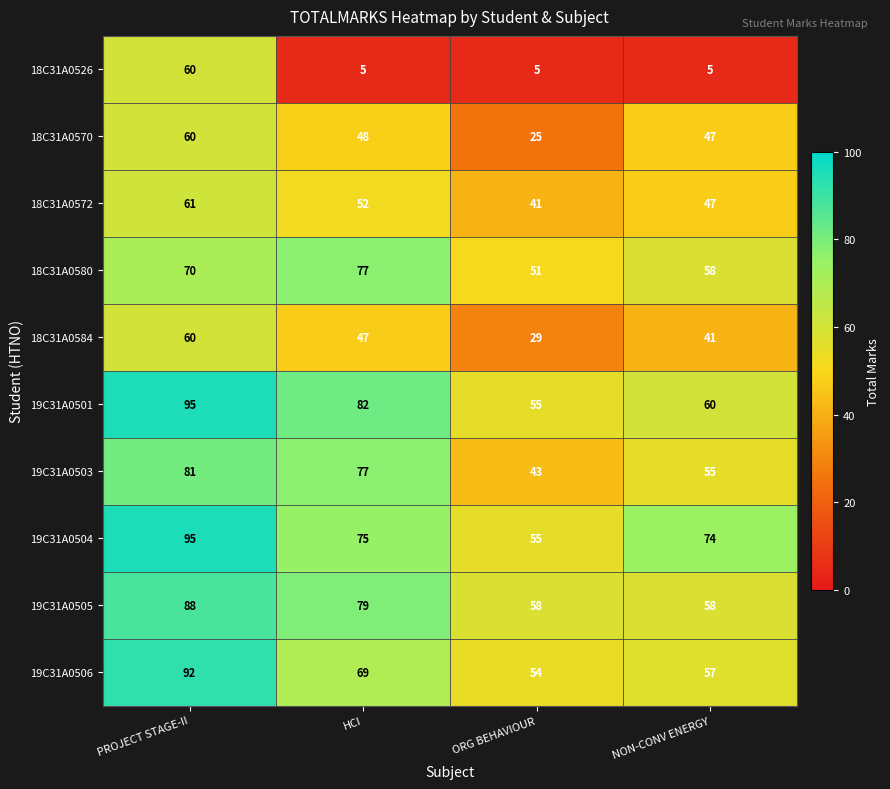

Which series has the largest total across all categories?

19C31A0504